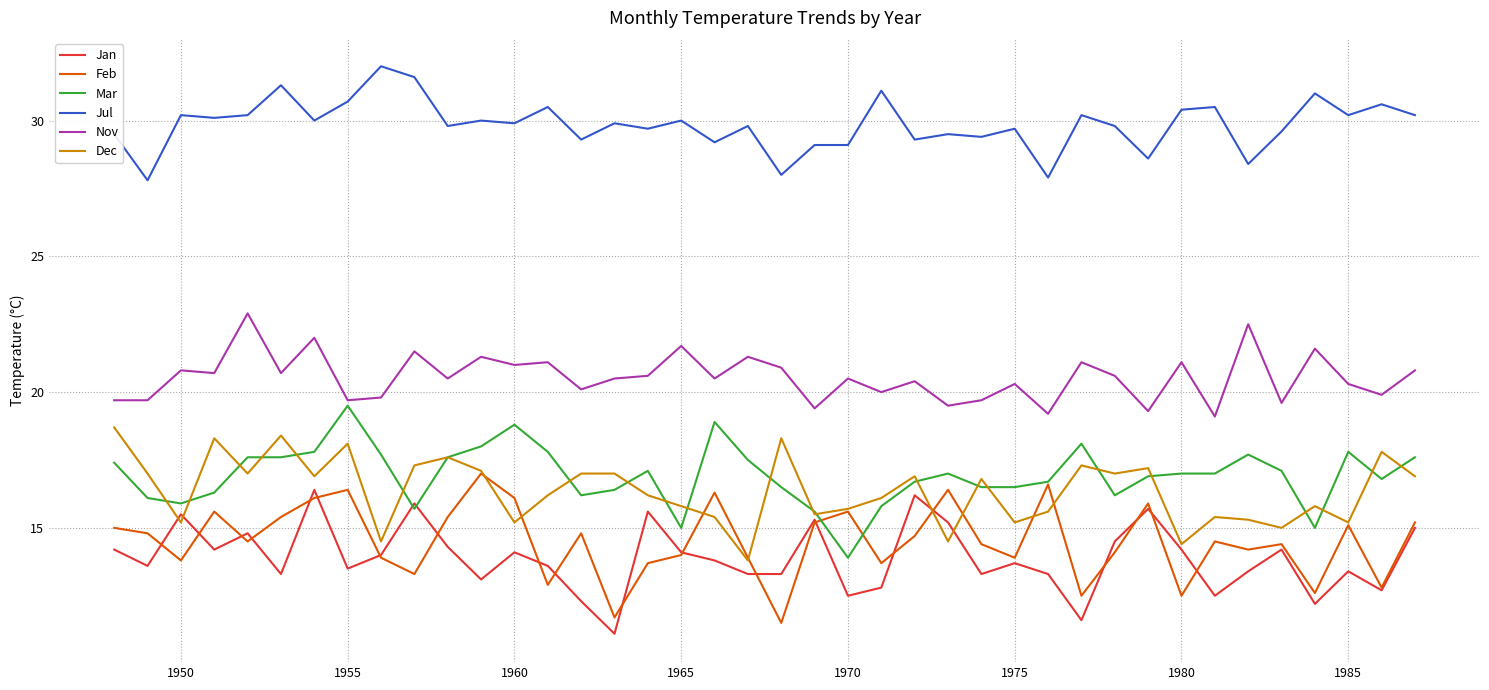

Which series has the largest total across all categories?

Jul